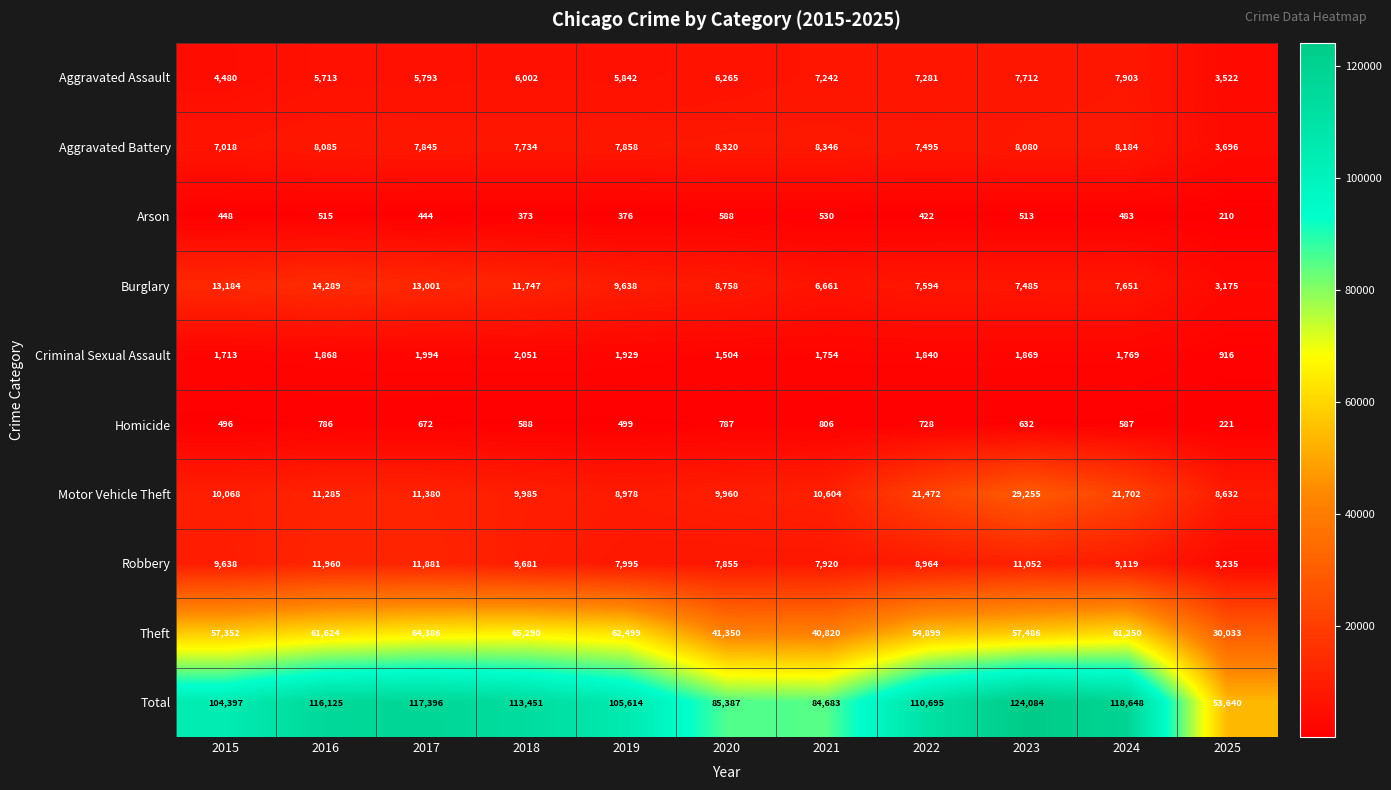

Which series has the widest spread of values?

Total